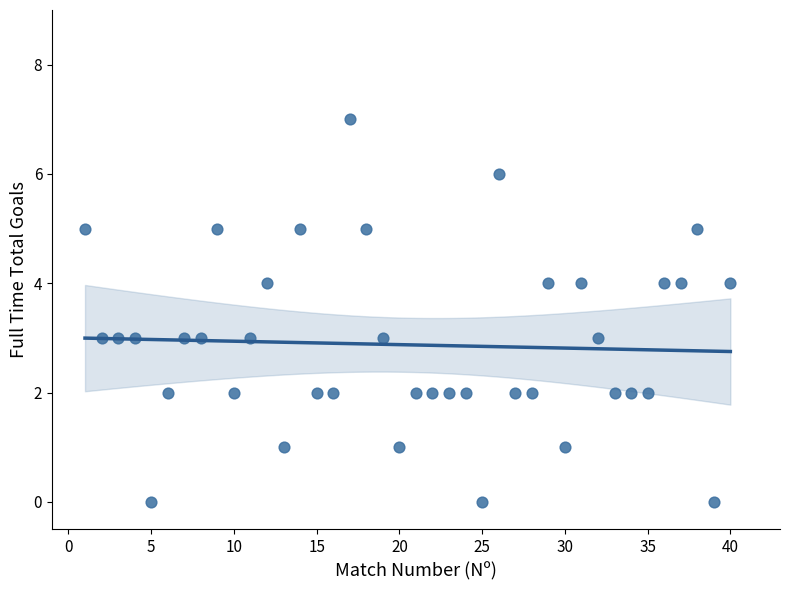

What is the range of Y values (max minus min)?

7